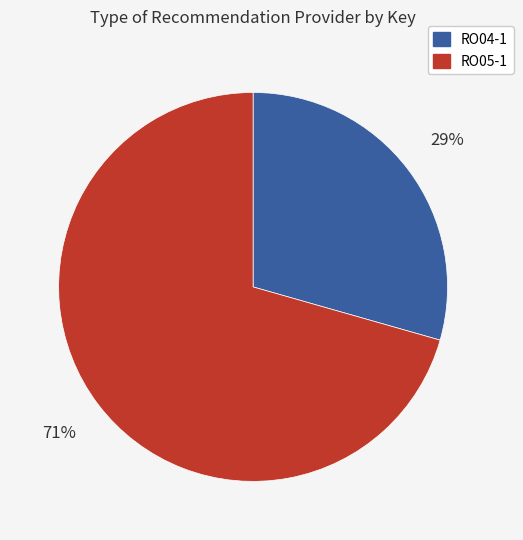

Count the number of slices in the pie.

2